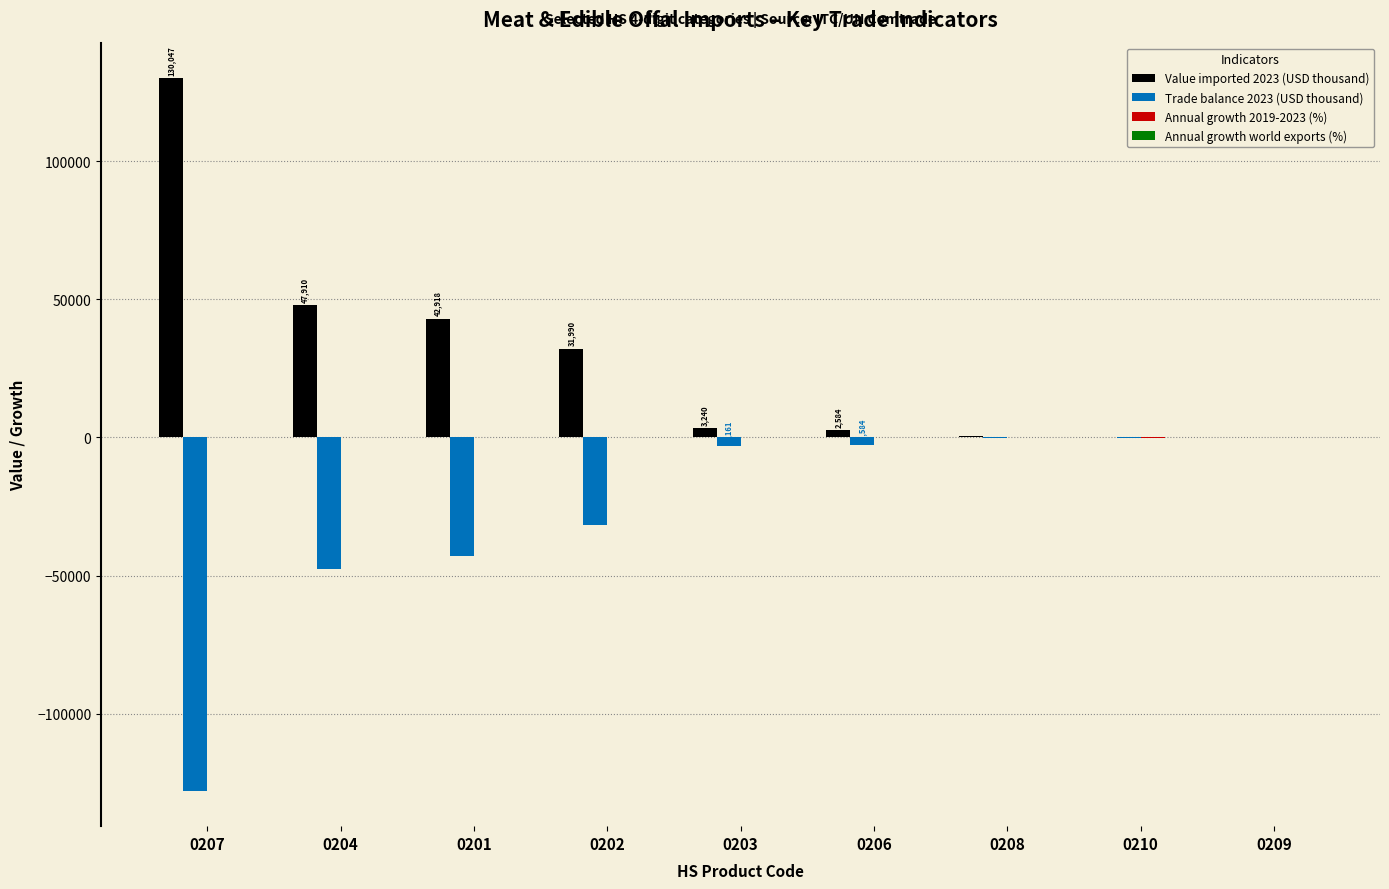

At which label does Value imported 2023 (USD thousand) reach its peak?

0207